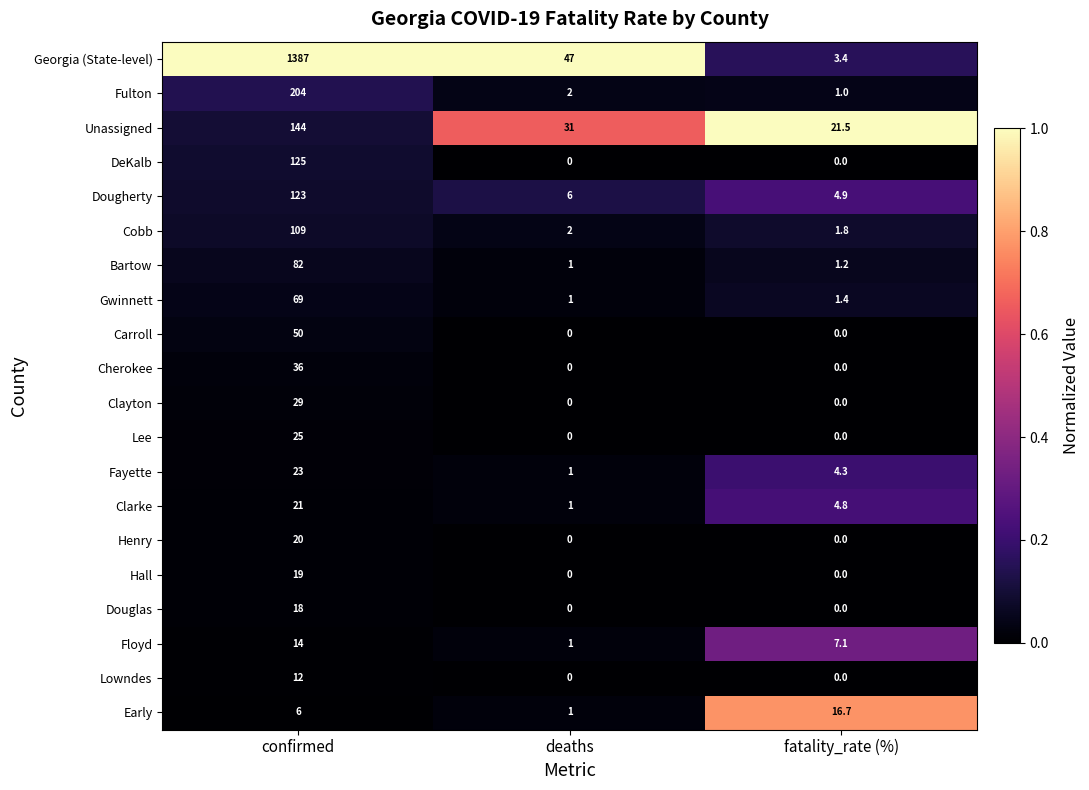

The value of Unassigned at fatality_rate (%) is 14.8. True or false?

False